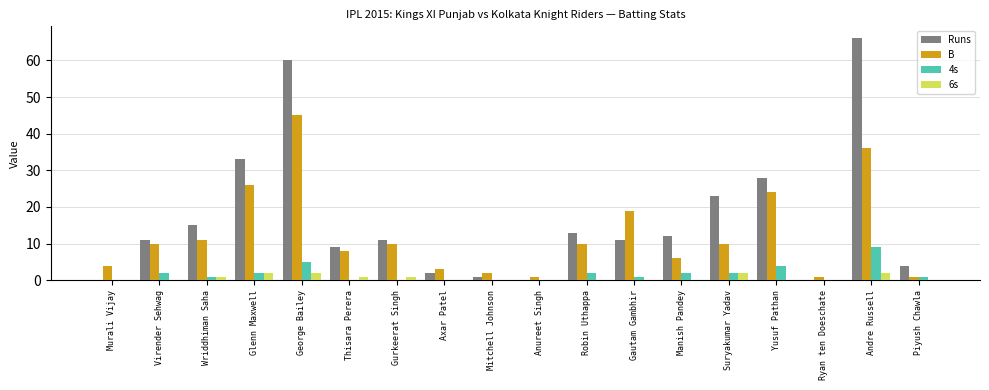

The value of Runs at Ryan ten Doeschate is 0. True or false?

True